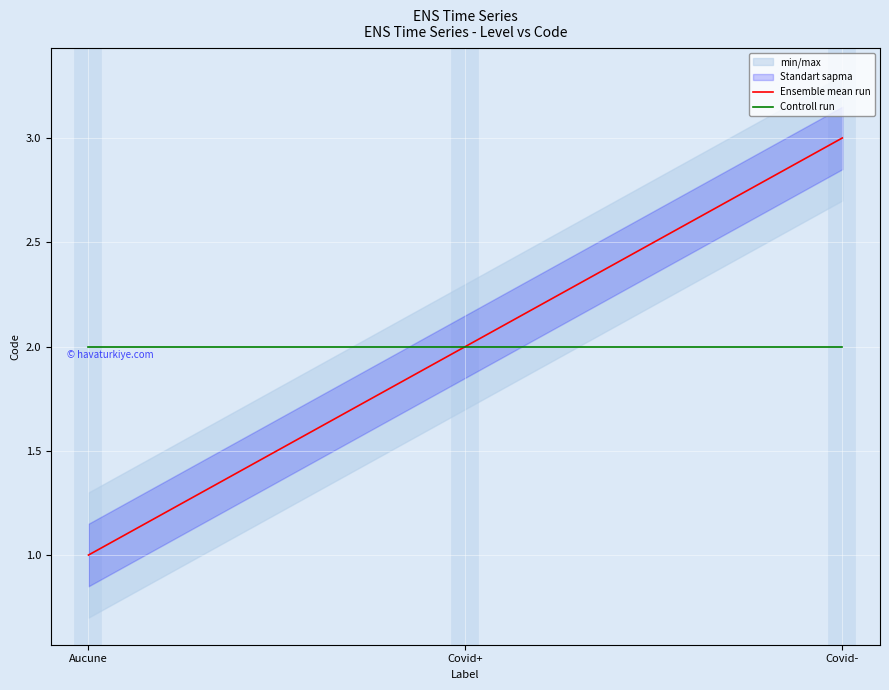

What is the minimum value shown in the chart?

1